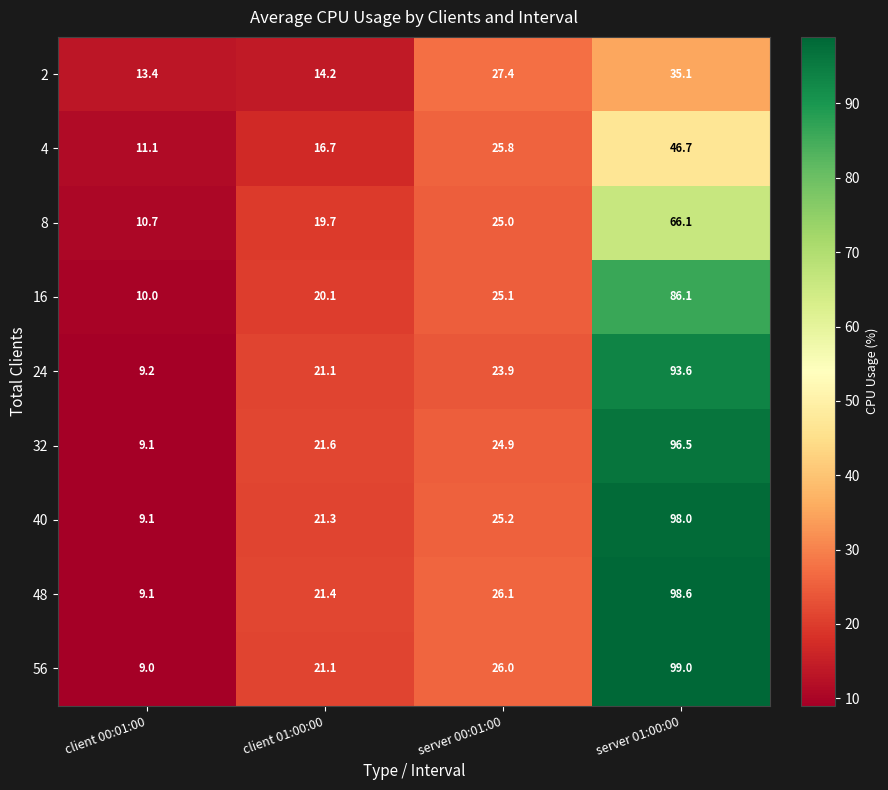

What is the sum of the 24 values at client 01:00:00 and client 00:01:00?

30.3